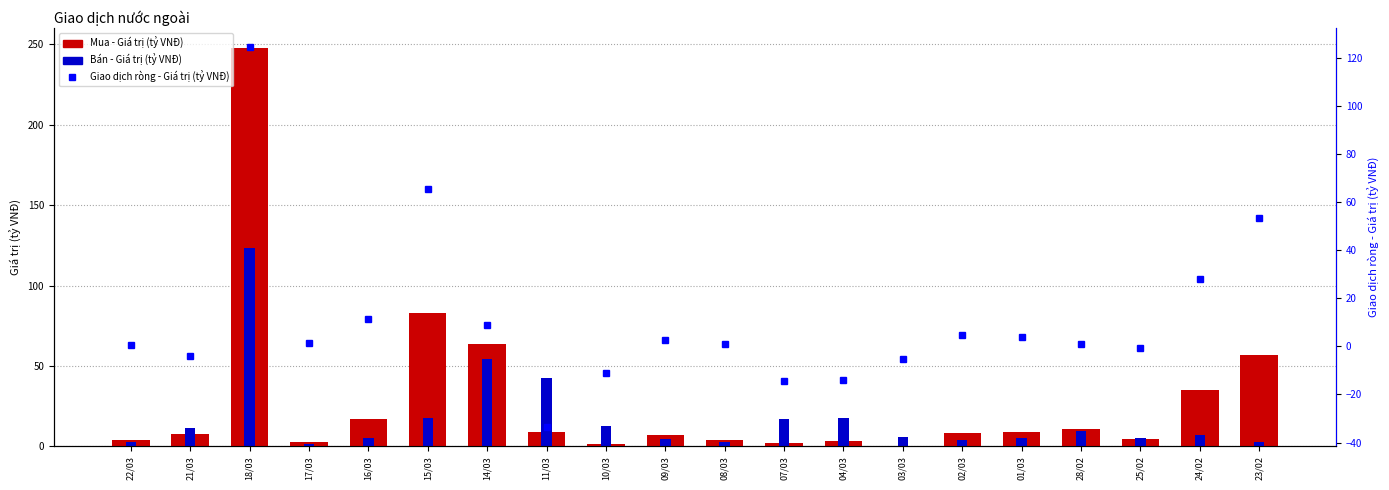

Which label corresponds to the largest value in the chart?

18/03